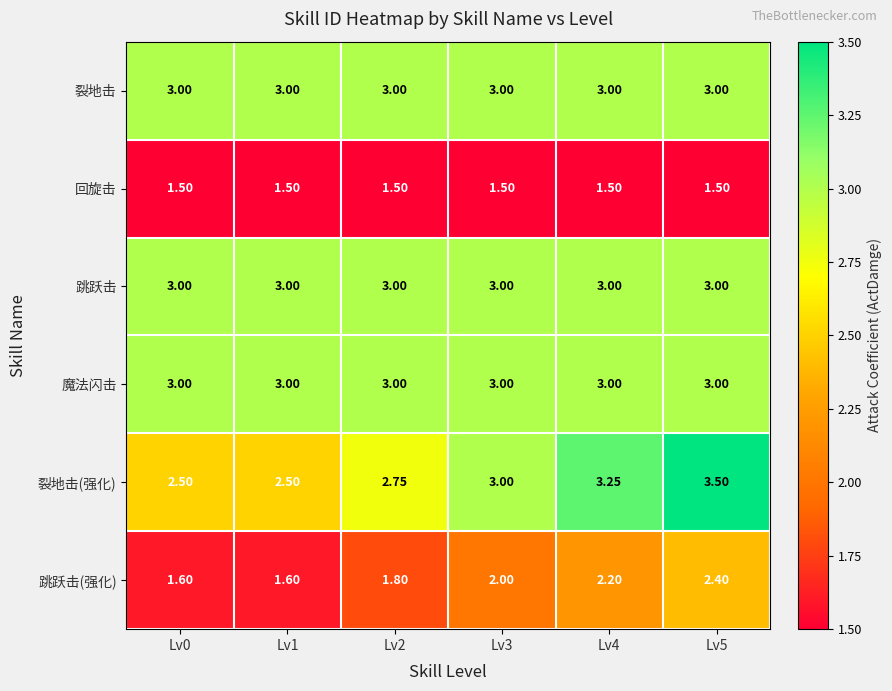

Between Lv0 and Lv5, which series saw the biggest shift?

裂地击(强化)